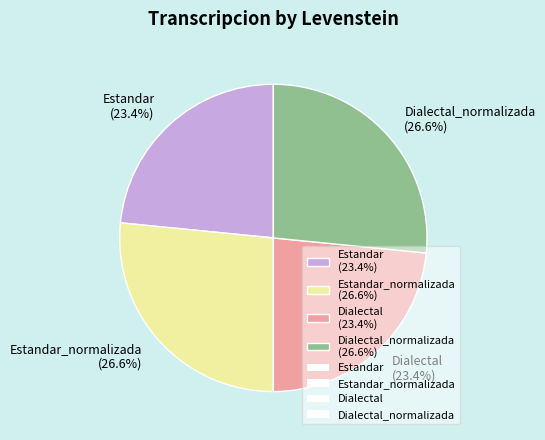

Is Estandar (23.4%) the majority of the pie?

No